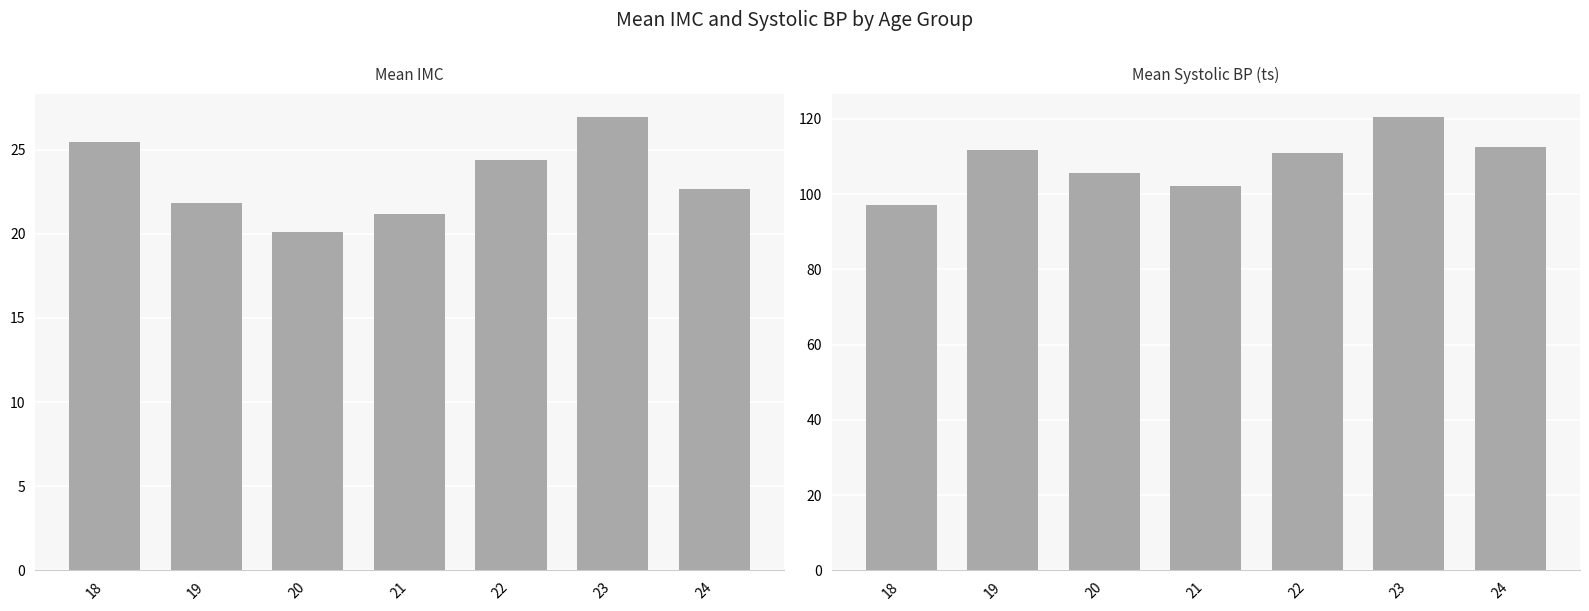

What are all the series names shown in the legend?

imc, ts